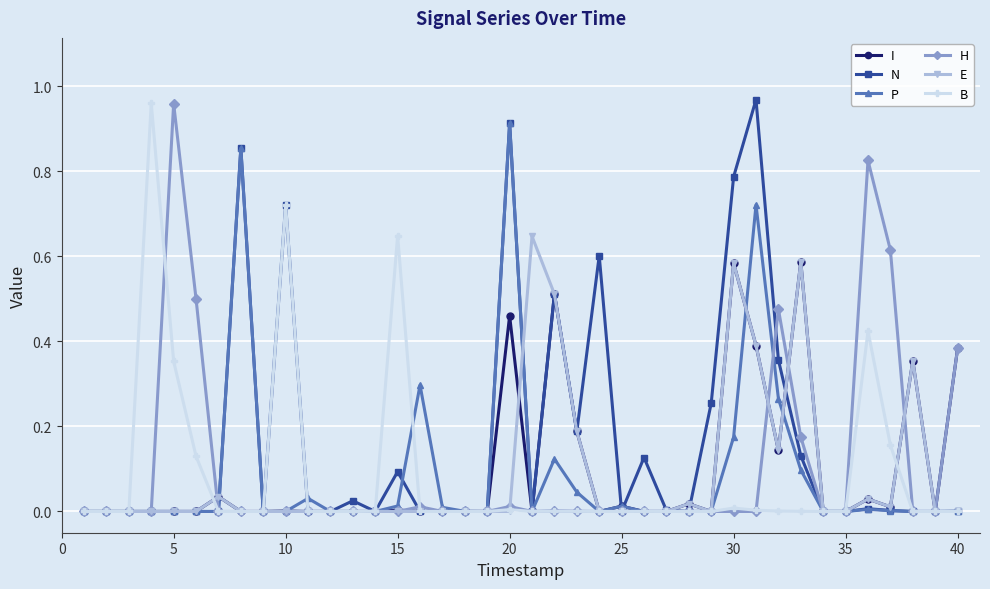

Which series has the largest total across all categories?

N